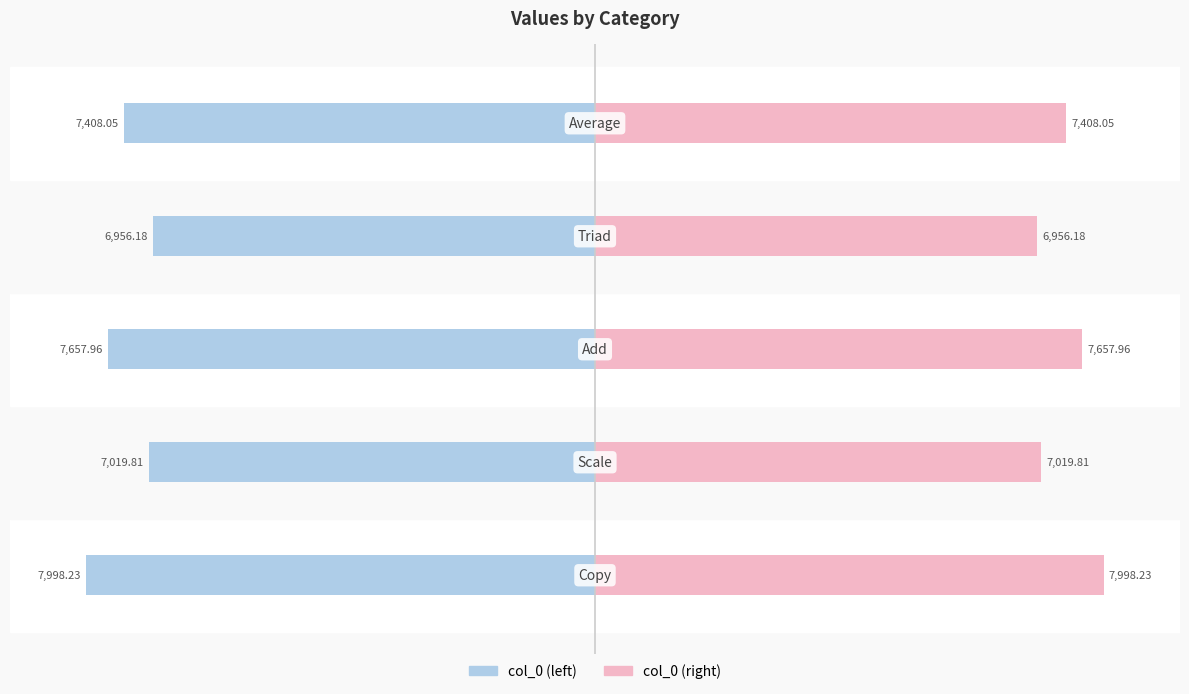

True or false: col_0 (right) has a value of 11752.3 at 4.

False